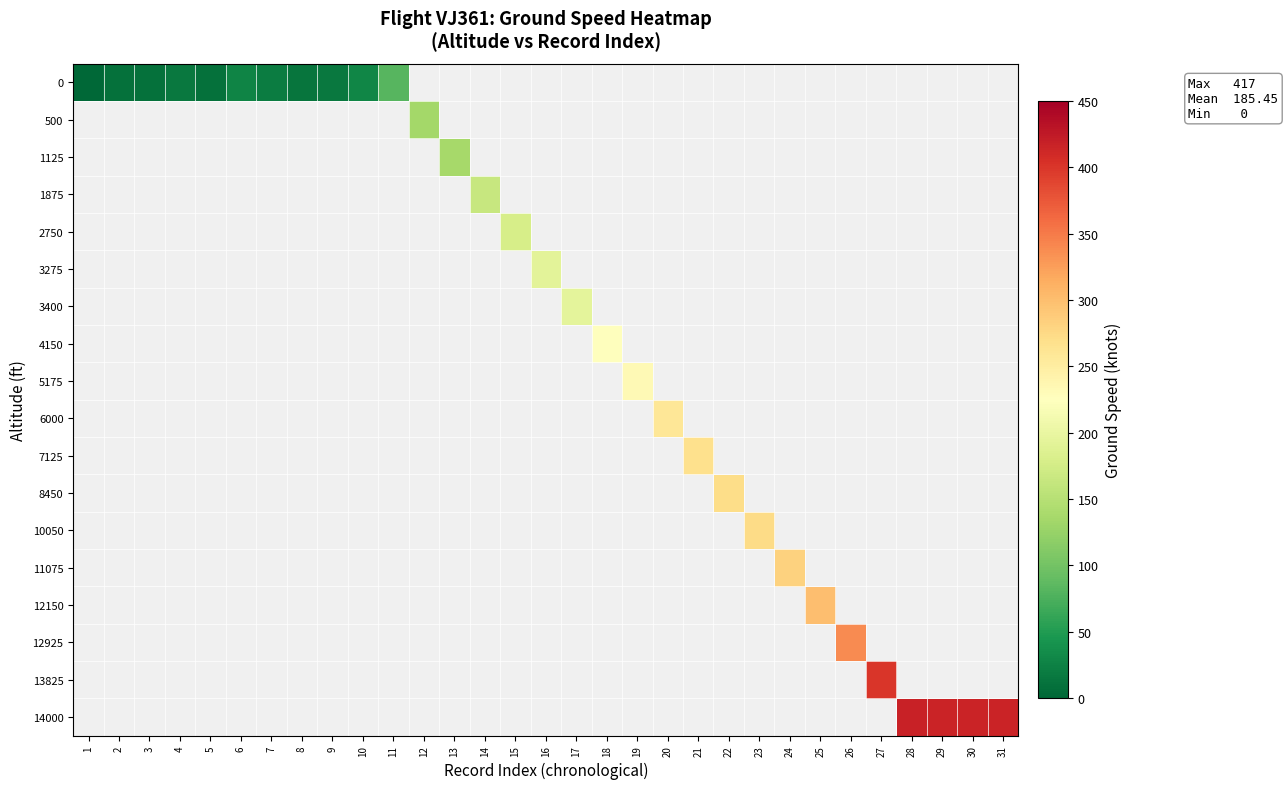

At how many categories does at least one series exceed 243?

12